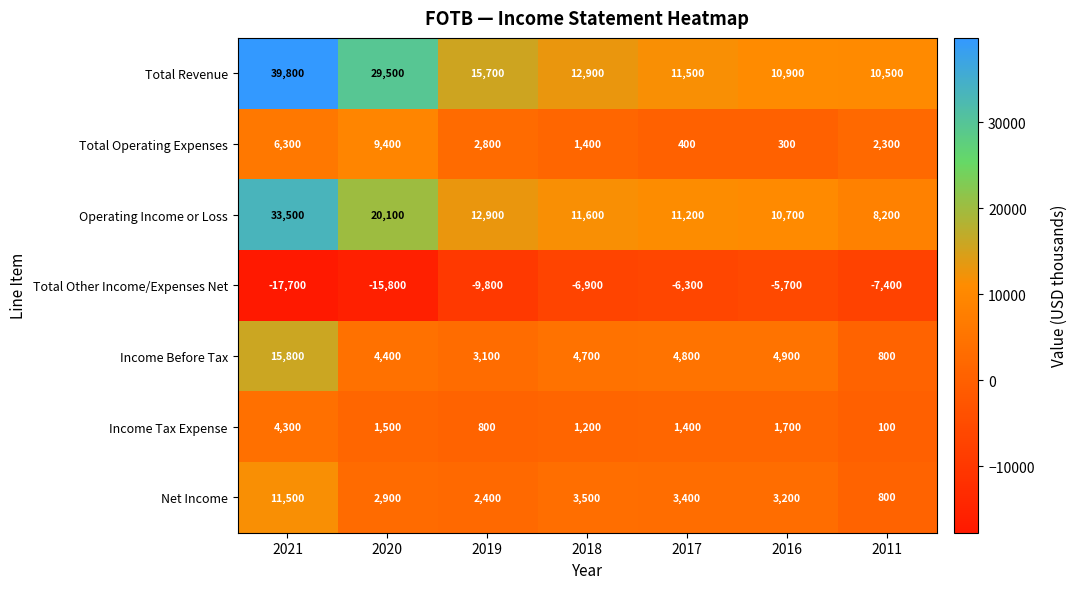

True or false: Total Operating Expenses has a value of 300 at 2016.

True